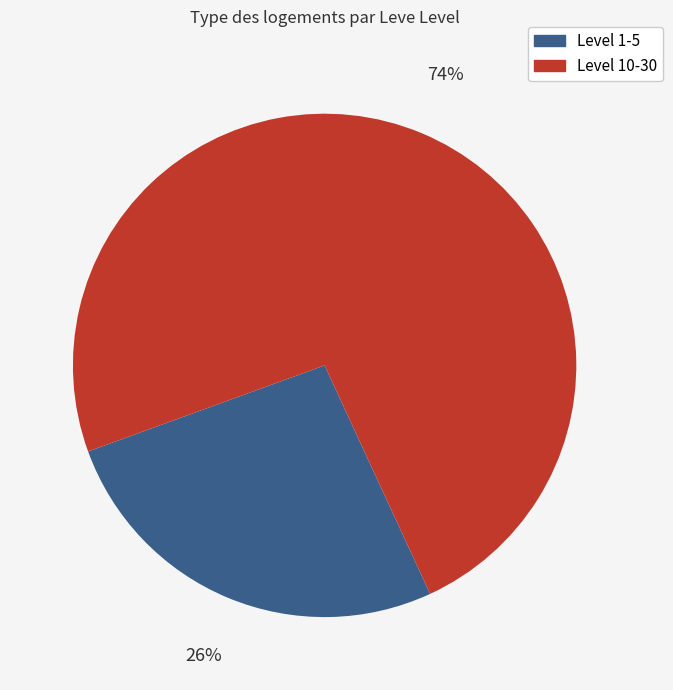

Does any single category account for the majority?

Yes